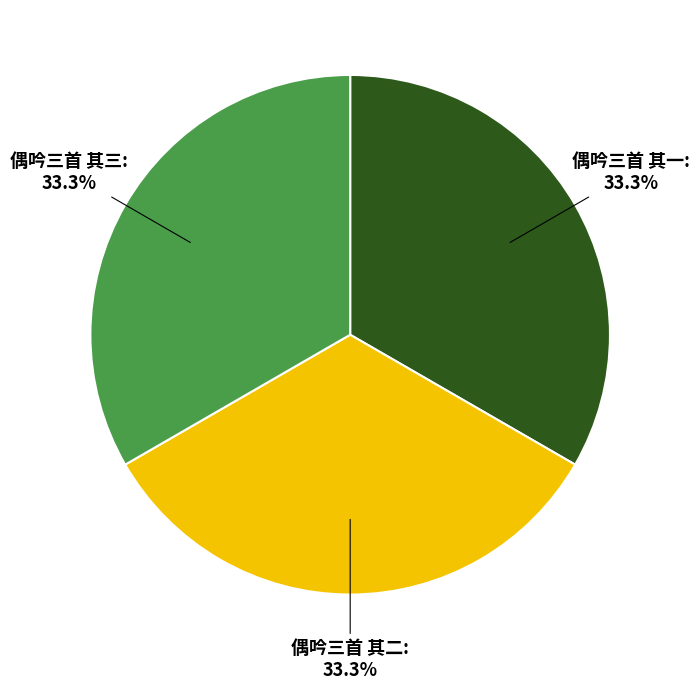

Is 偶吟三首 其一: 33.3% the majority of the pie?

No